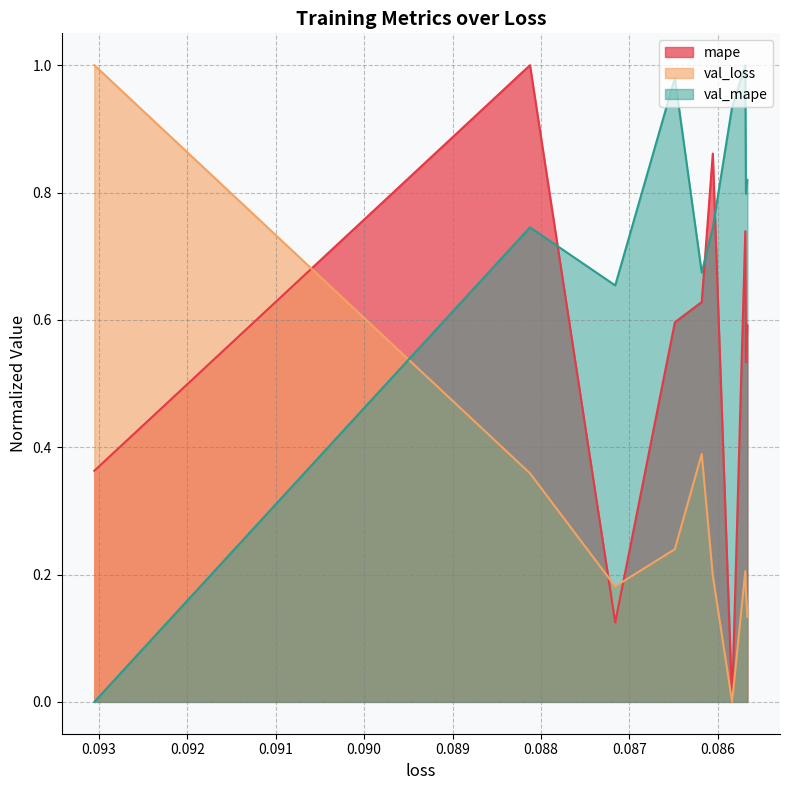

At how many categories does at least one series exceed 0?

10